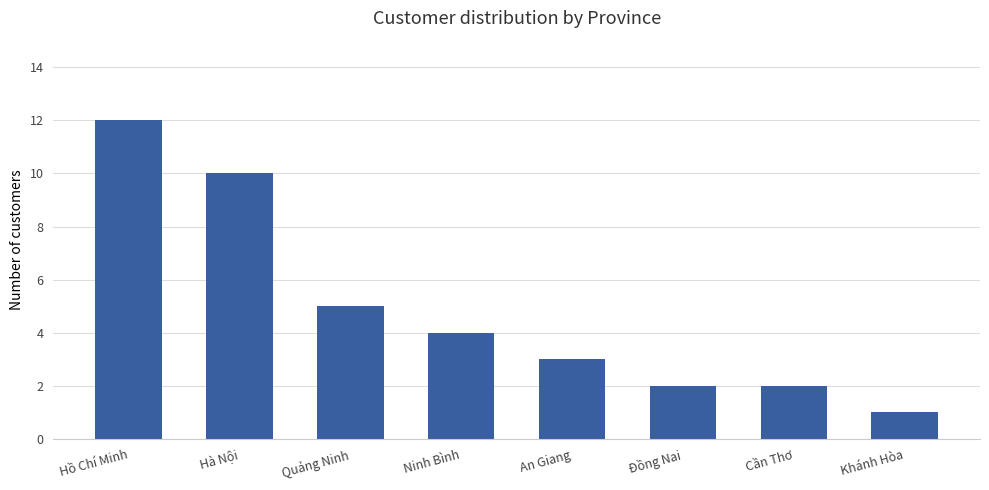

What is the sum of the values at Hà Nội and An Giang?

13